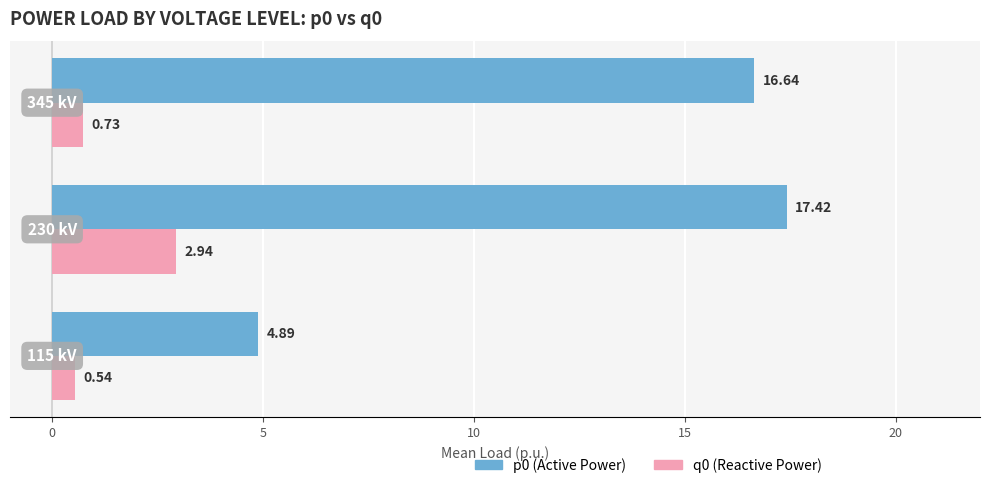

What is the difference between the maximum and minimum values in the q0 (Reactive Power) series?

2.4